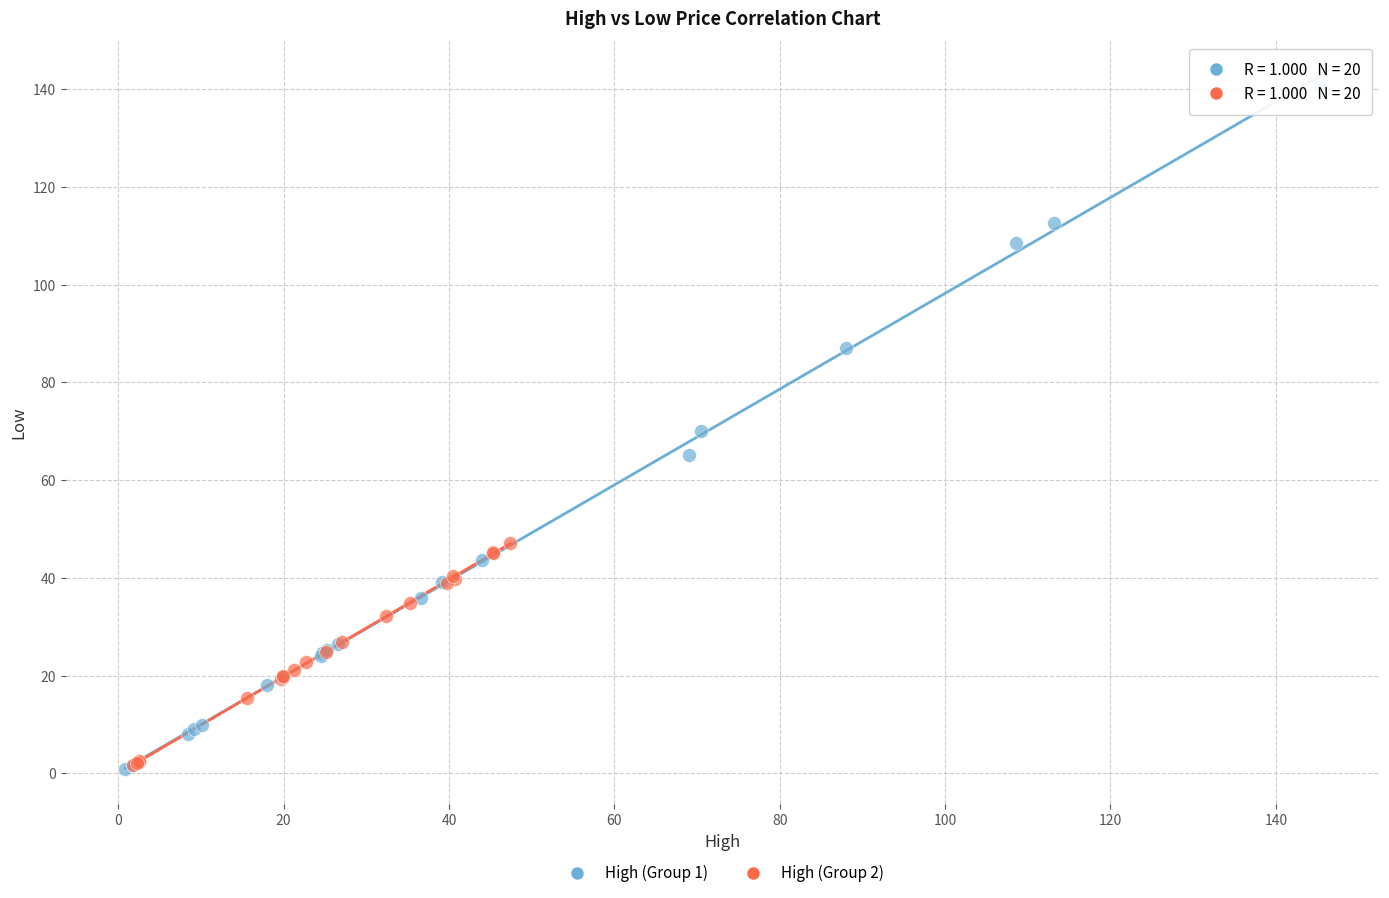

What are all the series names shown in the legend?

High (Group 1), High (Group 2)